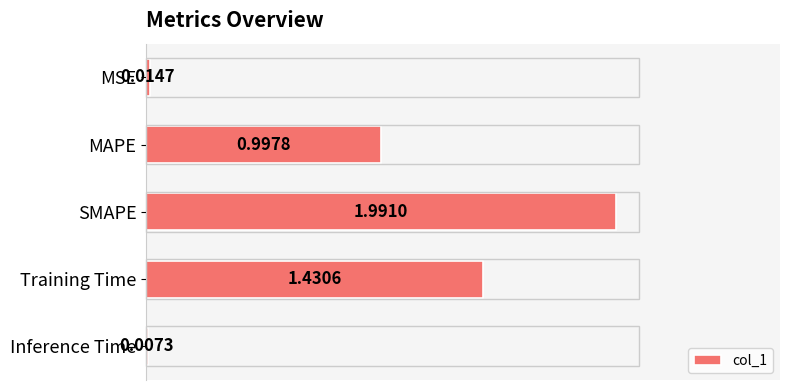

At which category does the chart reach its peak across all series?

SMAPE